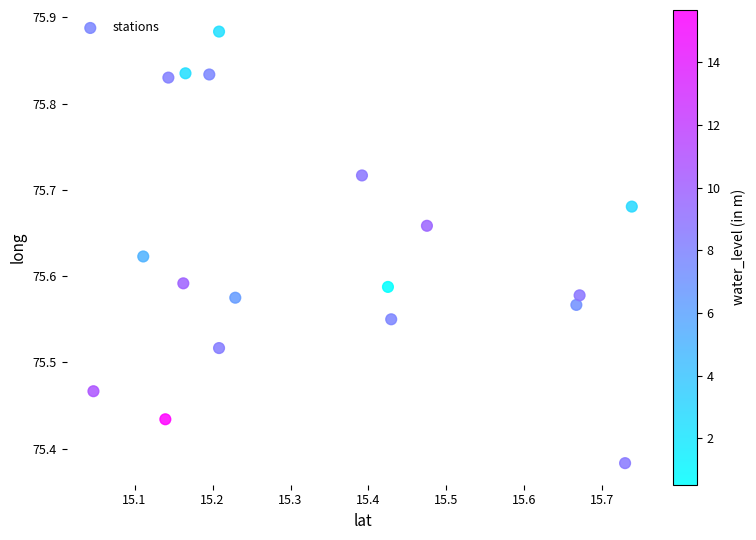

What is the range of X values (max minus min)?

0.7